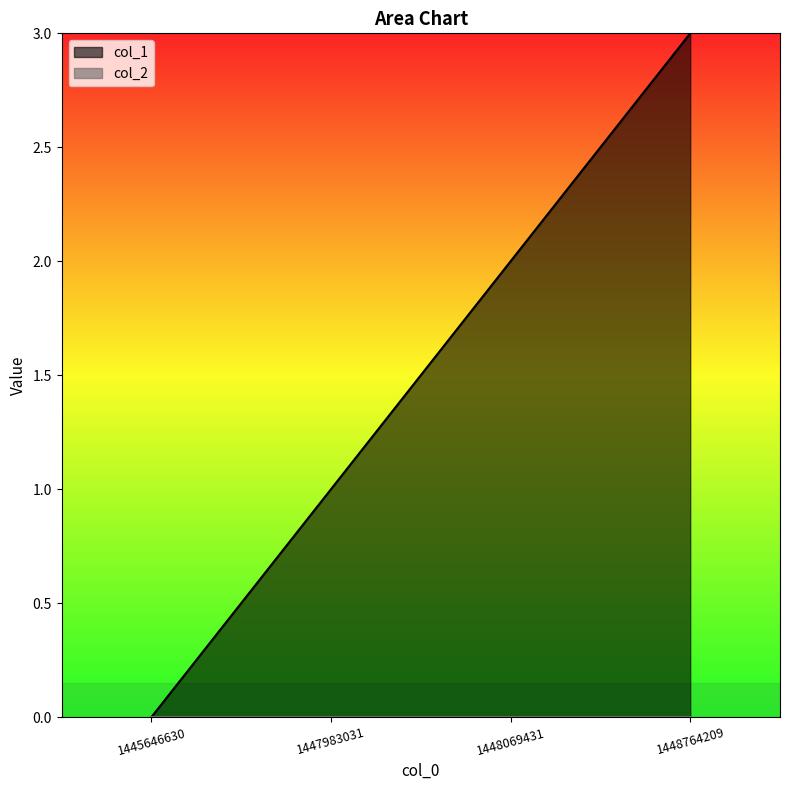

True or false: col_1 has more than 0 interior local peaks.

False